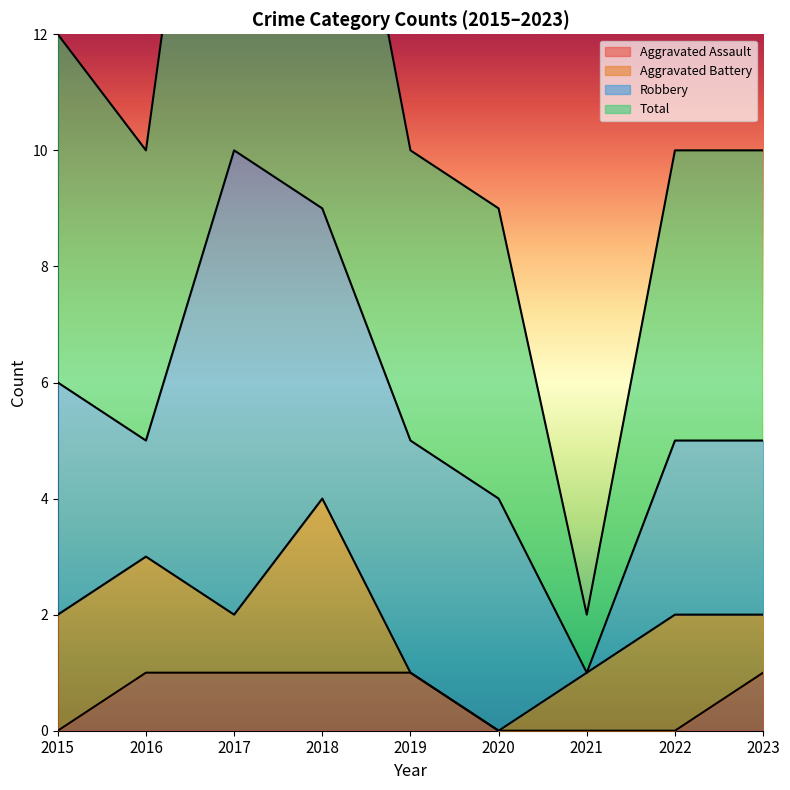

What is the value of the Total point at the 4th from the left?

18